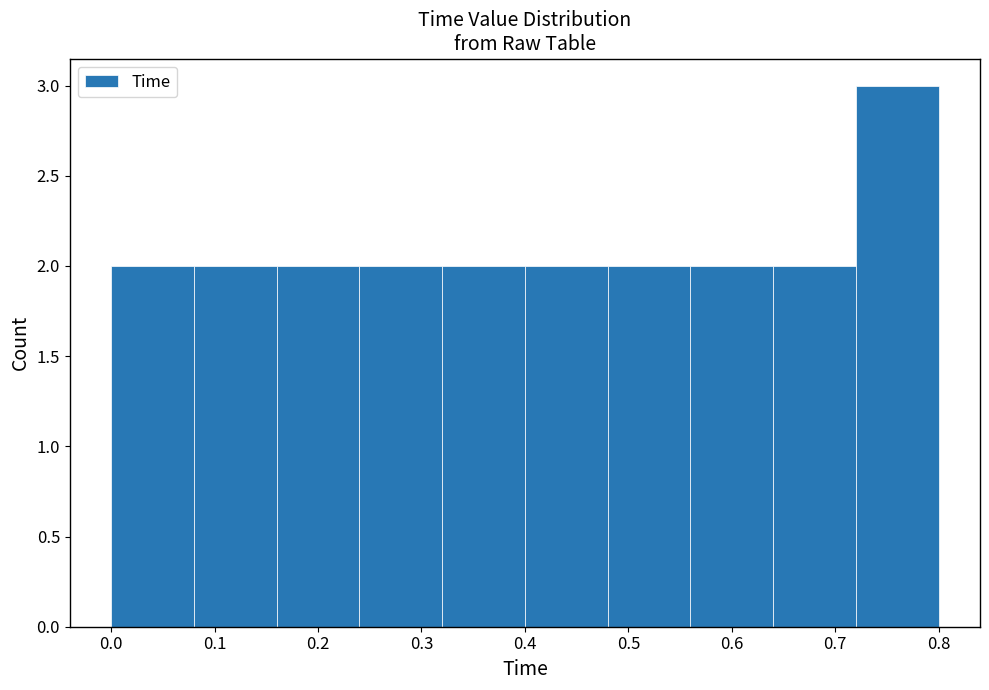

How tall is the bar that spans 0.64 to 0.72 on the x-axis? The values are not printed on the chart, so give them approximately, as read against the axis.

2